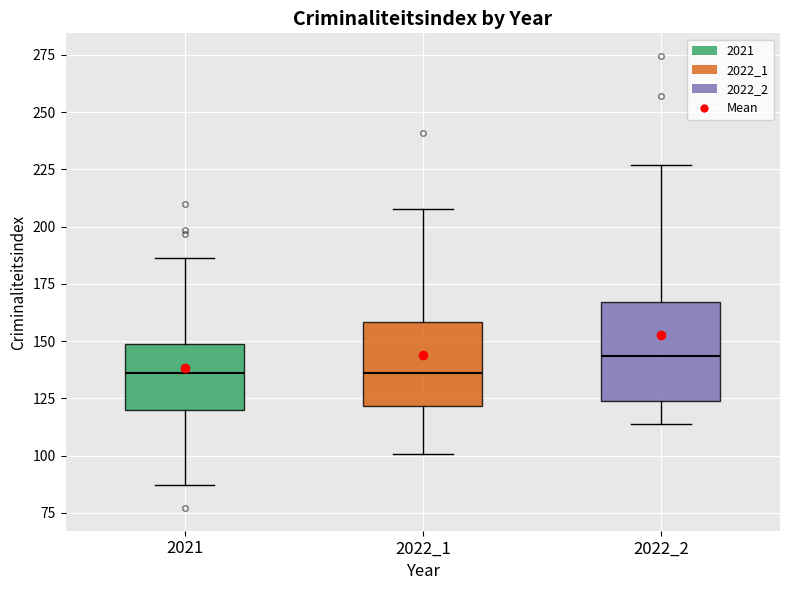

Reading left to right, transcribe this box plot: for each box, give where its median line is, the range the box spans, and where its two whiskers end, as read against the y-axis. The values are not printed on the chart, so give them approximately, as read against the axis.

2021: median 135, box 120 to 150, whiskers 85 to 185
2022_1: median 135, box 120 to 160, whiskers 100 to 210
2022_2: median 145, box 125 to 165, whiskers 115 to 225